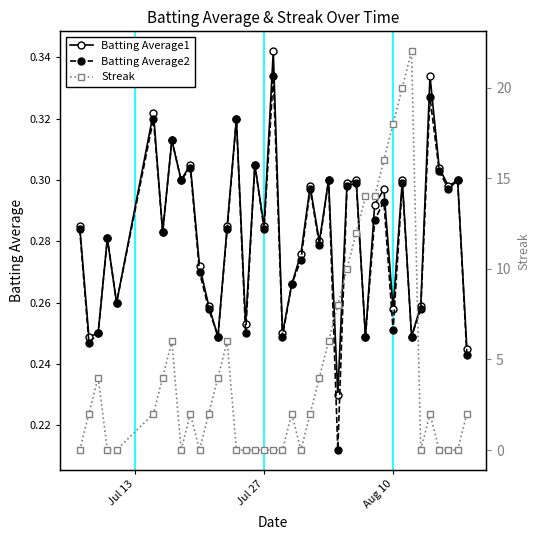

In Batting Average2, how many points are higher than both neighbors (excluding endpoints)?

14